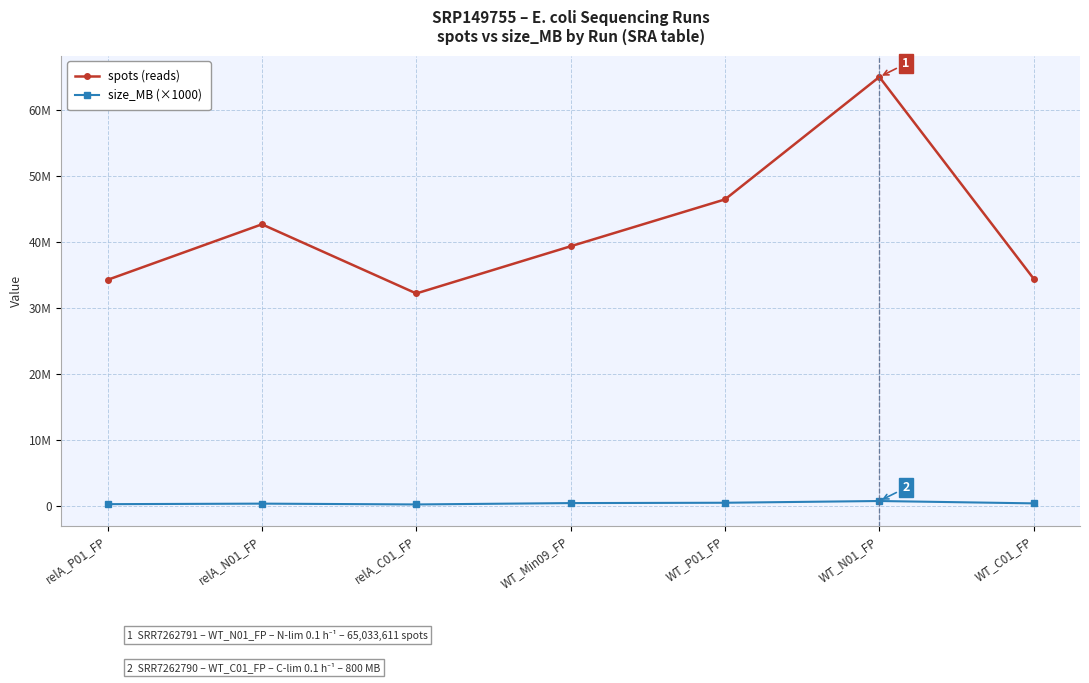

What is the sum of all spots (reads) values?

294616973